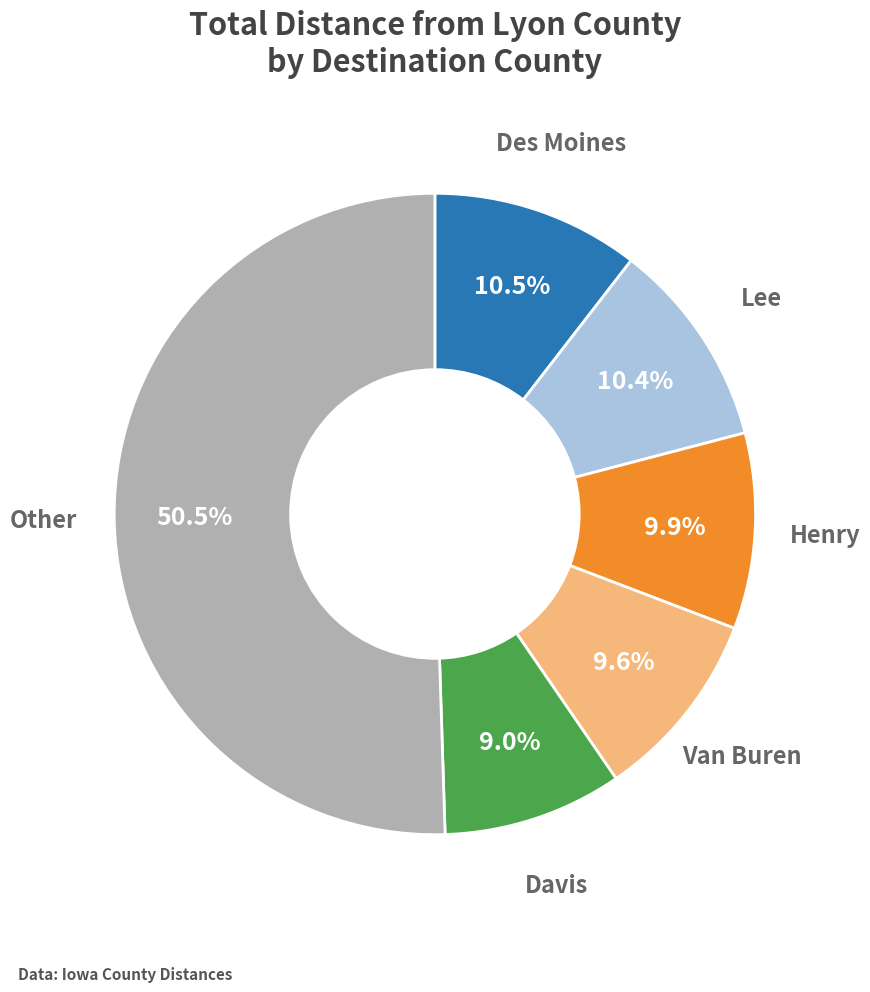

Is there any slice that represents more than half of the pie?

Yes